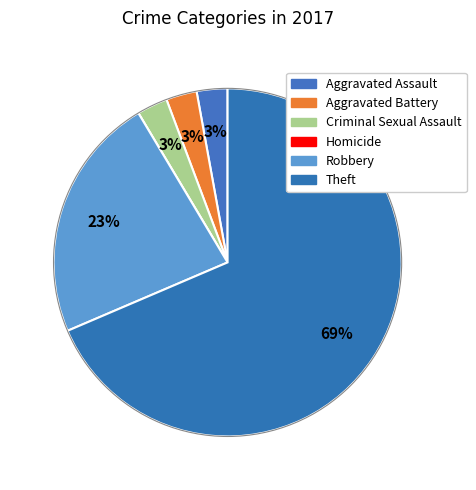

What is the largest slice in the pie chart?

Theft